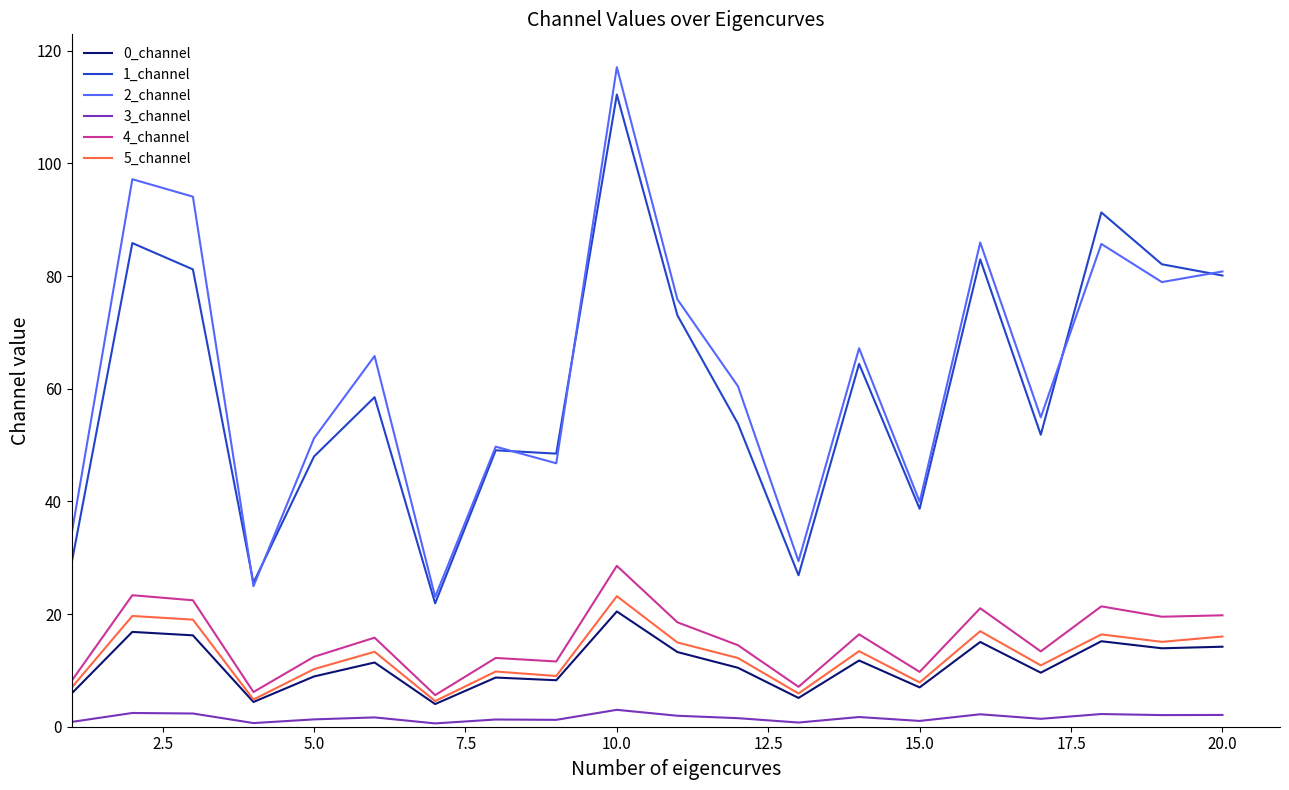

What is the minimum value for 1_channel?

21.9